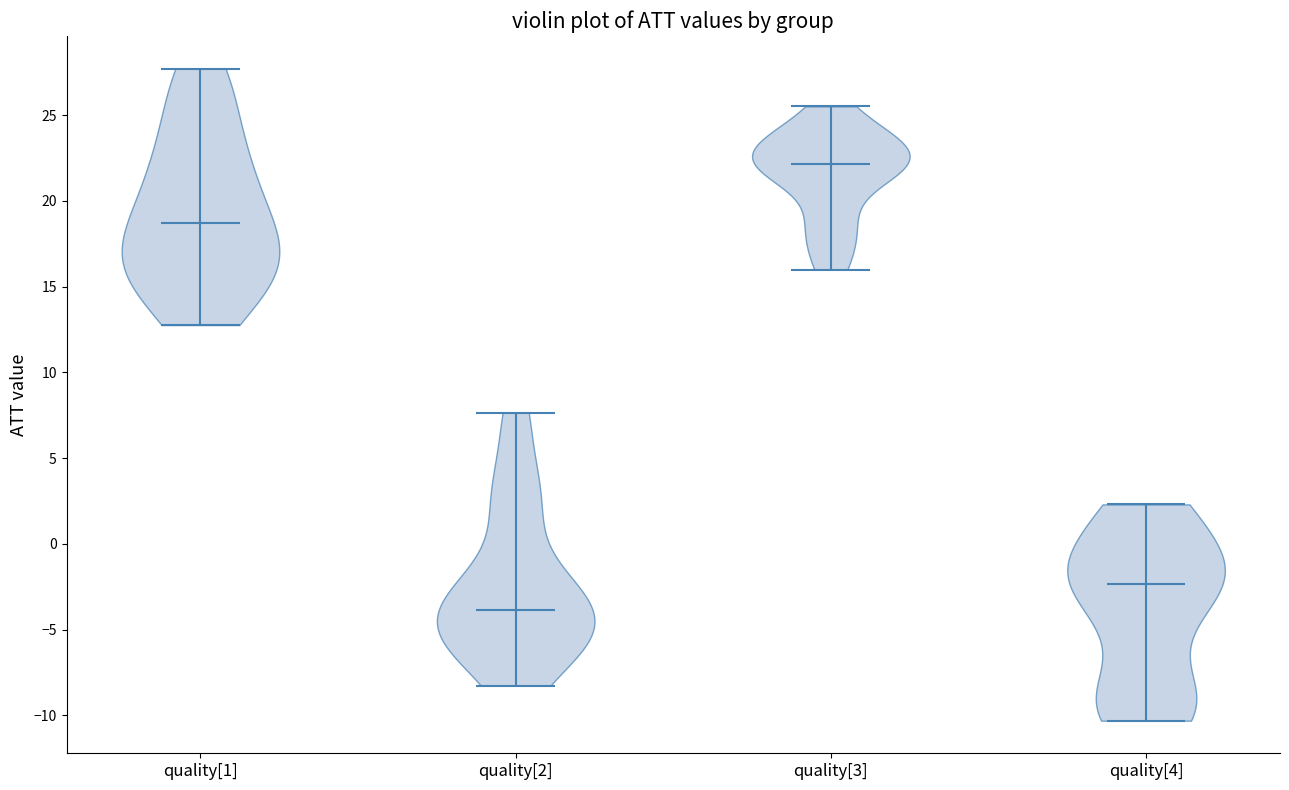

Which violin has the lowest median line?

quality[2]